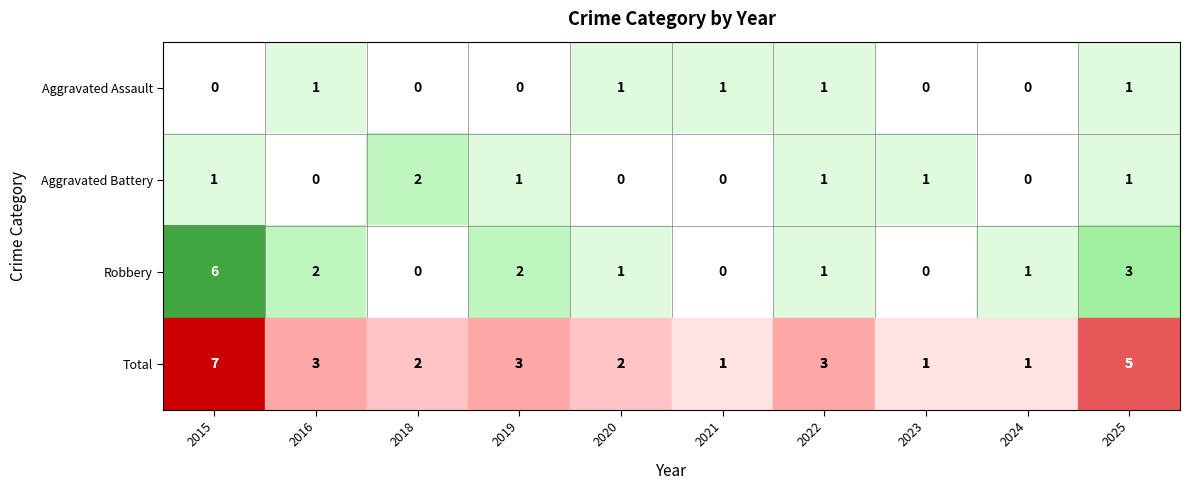

What is the sum of the Robbery values at 2018 and 2025?

3